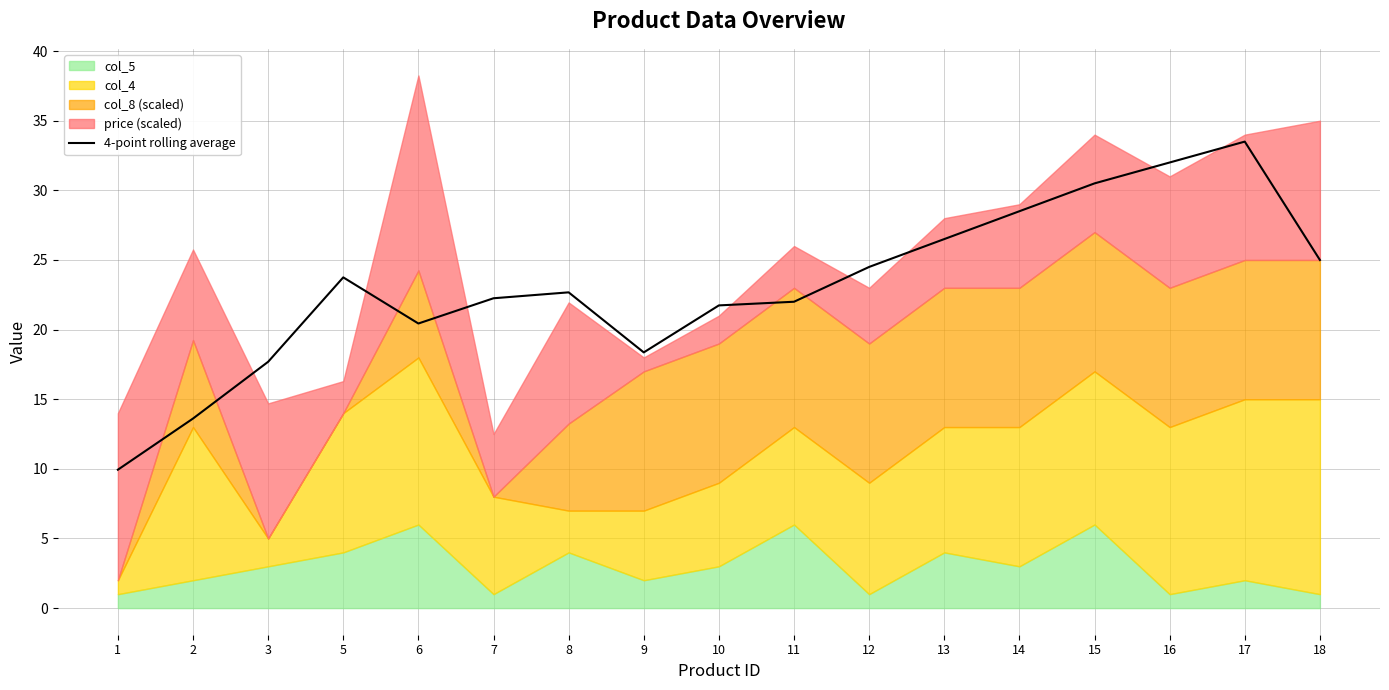

What is the average value?

23.1